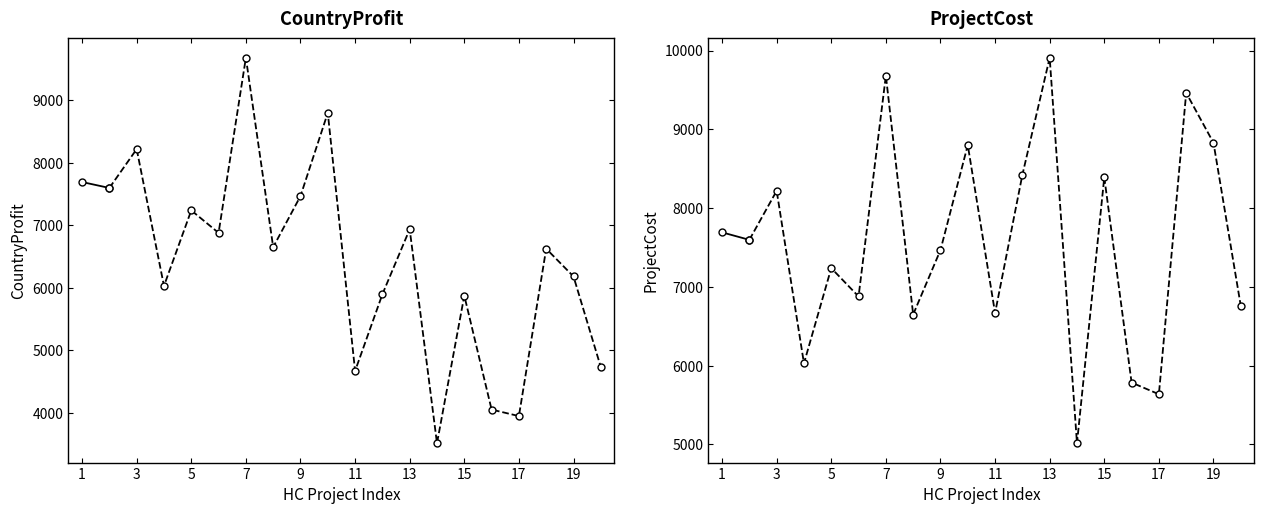

What value does the CountryProfit series have at 1, to the nearest 10?

7690